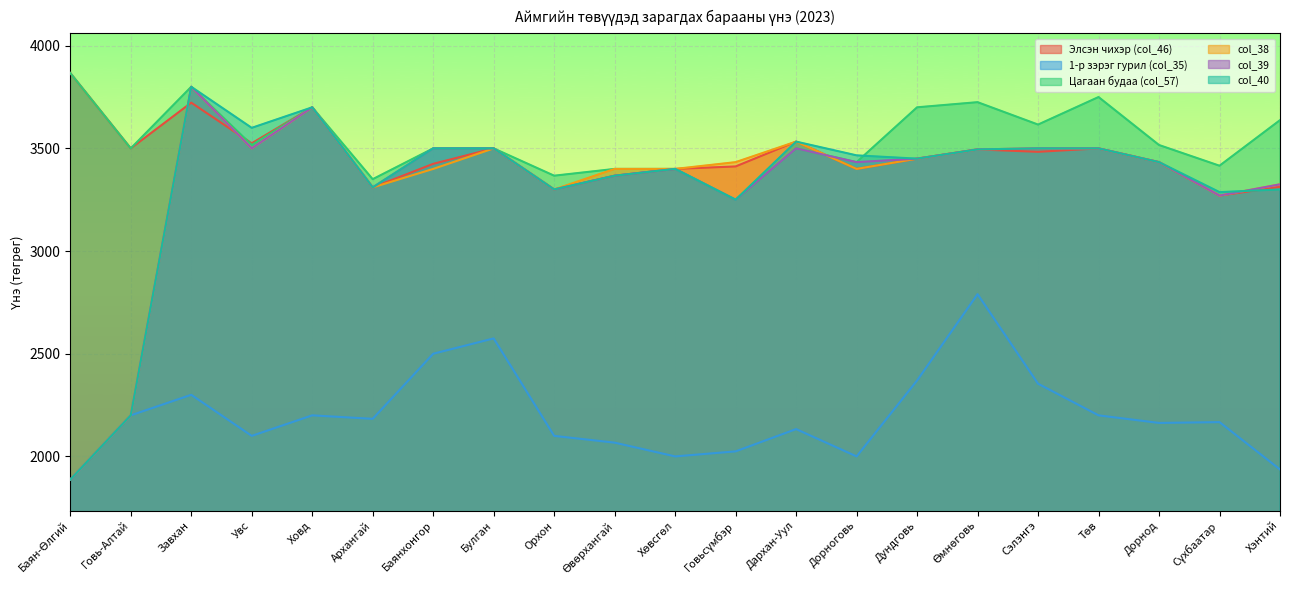

Reading right to left, transcribe all the data shown in this chart.

Элсэн чихэр (col_46): Хэнтий=3312.5	Сүхбаатар=3270.0	Дорнод=3433.0	Төв=3500.0	Сэлэнгэ=3483.3	Өмнөговь=3495.0	Дундговь=3450.0	Дорноговь=3400.0	Дархан-Уул=3533.0	Говьсүмбэр=3412.1	Хөвсгөл=3400.0	Өвөрхангай=3367.0	Орхон=3300.0	Булган=3500.0	Баянхонгор=3424.7	Архангай=3310.0	Ховд=3700.0	Увс=3524.7	Завхан=3722.7	Говь-Алтай=3500.0	Баян-Өлгий=3867.0
1-р зэрэг гурил (col_35): Хэнтий=1936.4	Сүхбаатар=2167.0	Дорнод=2163.1	Төв=2200.0	Сэлэнгэ=2354.0	Өмнөговь=2790.0	Дундговь=2369.8	Дорноговь=2000.0	Дархан-Уул=2133.0	Говьсүмбэр=2024.5	Хөвсгөл=2000.0	Өвөрхангай=2067.0	Орхон=2100.0	Булган=2574.6	Баянхонгор=2500.0	Архангай=2183.0	Ховд=2200.0	Увс=2100.0	Завхан=2300.0	Говь-Алтай=2200.0	Баян-Өлгий=1887.0
Цагаан будаа (col_57): Хэнтий=3637.5	Сүхбаатар=3415.5	Дорнод=3516.4	Төв=3750.0	Сэлэнгэ=3615.9	Өмнөговь=3725.0	Дундговь=3700.0	Дорноговь=3433.0	Дархан-Уул=3500.0	Говьсүмбэр=3250.0	Хөвсгөл=3400.0	Өвөрхангай=3400.0	Орхон=3367.0	Булган=3500.0	Баянхонгор=3500.0	Архангай=3350.0	Ховд=3700.0	Увс=3516.6	Завхан=3800.0	Говь-Алтай=3500.0	Баян-Өлгий=3867.0
col_38: Хэнтий=3325.0	Сүхбаатар=3270.0	Дорнод=3433.0	Төв=3500.0	Сэлэнгэ=3500.0	Өмнөговь=3495.0	Дундговь=3450.0	Дорноговь=3400.0	Дархан-Уул=3533.0	Говьсүмбэр=3433.0	Хөвсгөл=3400.0	Өвөрхангай=3400.0	Орхон=3300.0	Булган=3500.0	Баянхонгор=3400.0	Архангай=3310.0	Ховд=3700.0	Увс=3500.0	Завхан=3800.0	Говь-Алтай=2200.0	Баян-Өлгий=1887.0
col_39: Хэнтий=3325.0	Сүхбаатар=3270.0	Дорнод=3433.0	Төв=3500.0	Сэлэнгэ=3500.0	Өмнөговь=3495.0	Дундговь=3450.0	Дорноговь=3433.0	Дархан-Уул=3500.0	Говьсүмбэр=3250.0	Хөвсгөл=3400.0	Өвөрхангай=3367.0	Орхон=3300.0	Булган=3500.0	Баянхонгор=3500.0	Архангай=3310.0	Ховд=3700.0	Увс=3500.0	Завхан=3800.0	Говь-Алтай=2200.0	Баян-Өлгий=1887.0
col_40: Хэнтий=3300.0	Сүхбаатар=3287.0	Дорнод=3433.0	Төв=3500.0	Сэлэнгэ=3500.0	Өмнөговь=3495.0	Дундговь=3450.0	Дорноговь=3466.0	Дархан-Уул=3533.0	Говьсүмбэр=3250.0	Хөвсгөл=3400.0	Өвөрхангай=3367.0	Орхон=3300.0	Булган=3500.0	Баянхонгор=3500.0	Архангай=3310.0	Ховд=3700.0	Увс=3600.0	Завхан=3800.0	Говь-Алтай=2200.0	Баян-Өлгий=1887.0